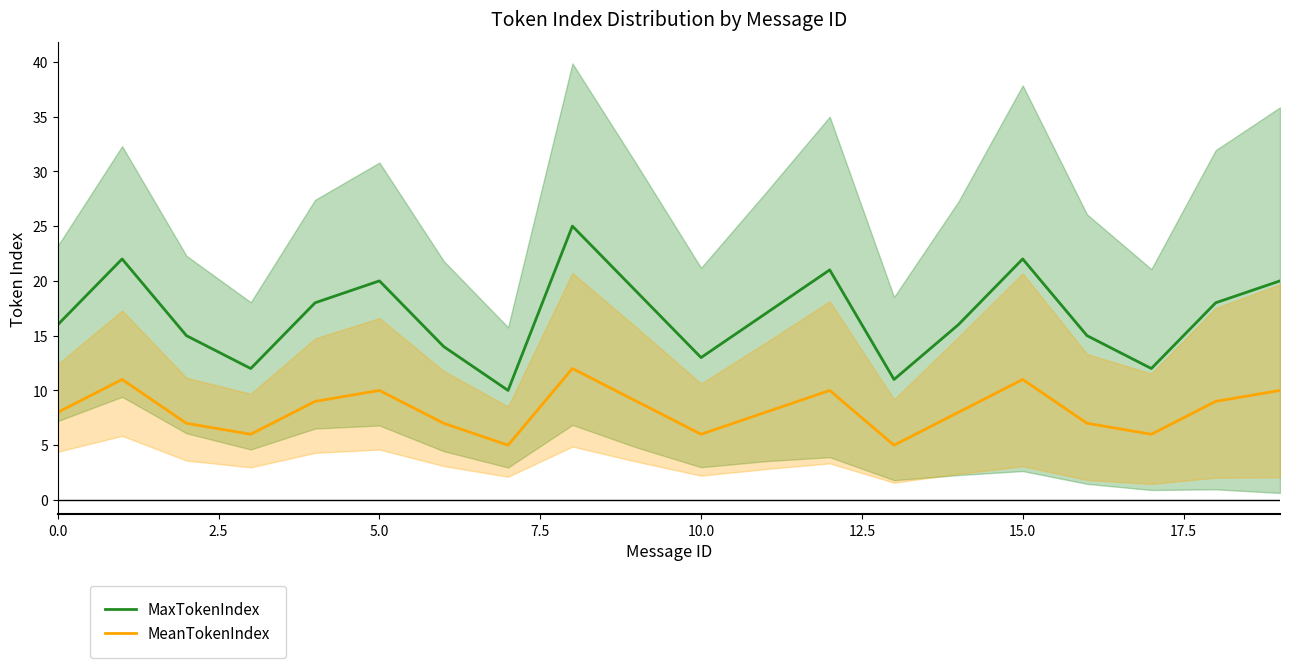

The value of MaxTokenIndex at 0.0 is 16. True or false?

True